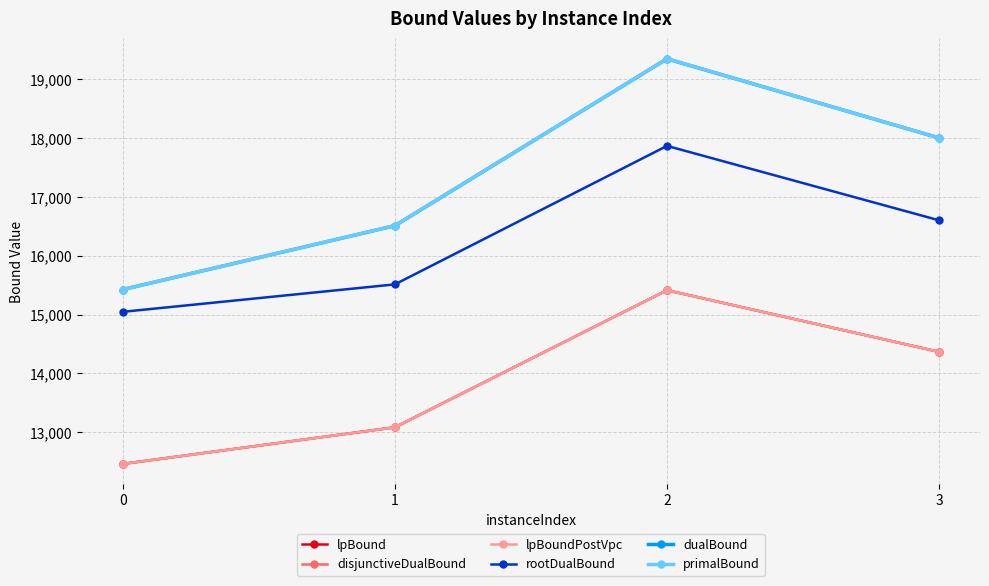

At which label is dualBound closest to 17386?

3